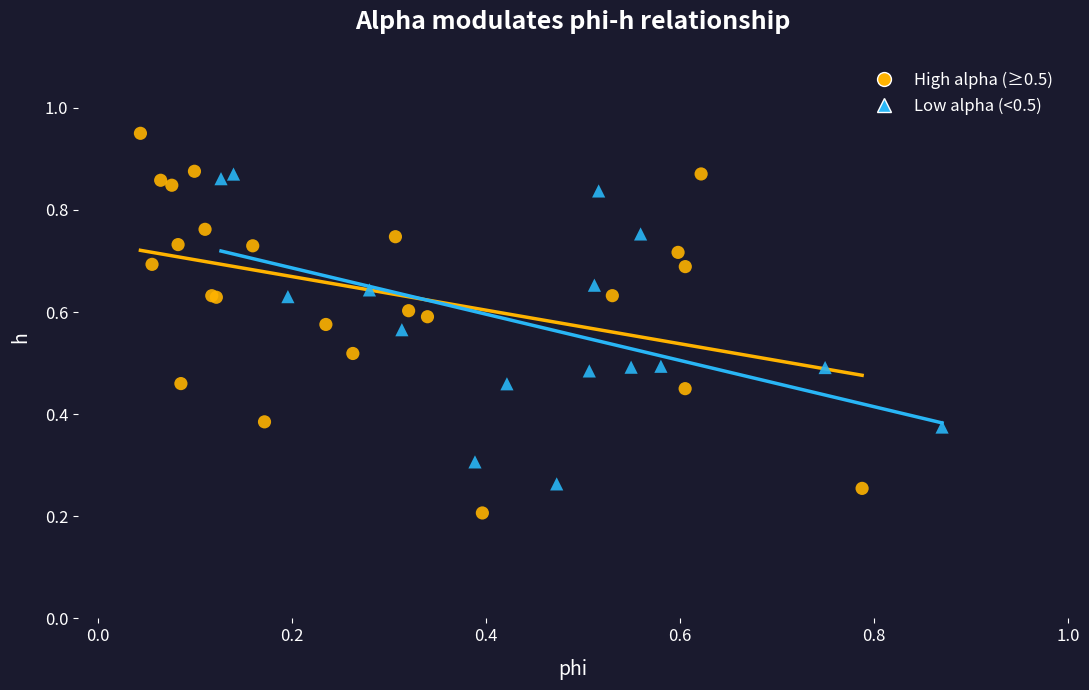

Which series has the widest spread of Y values?

High alpha (≥0.5)